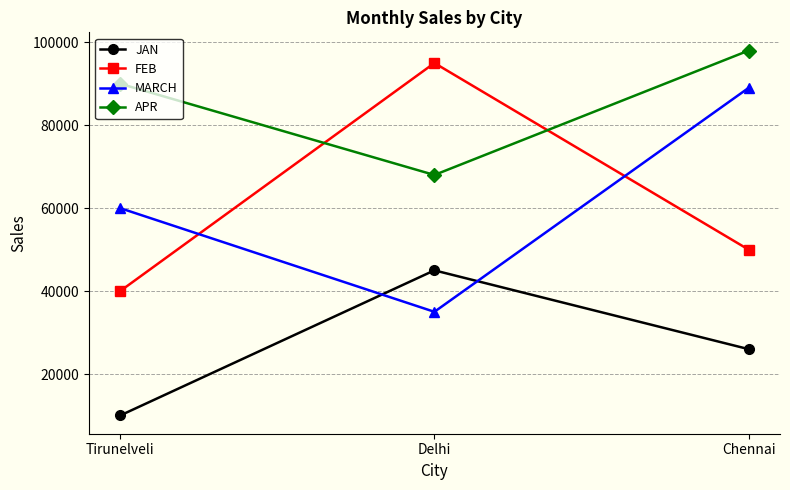

What is the difference between the highest and lowest values at Delhi?

60000